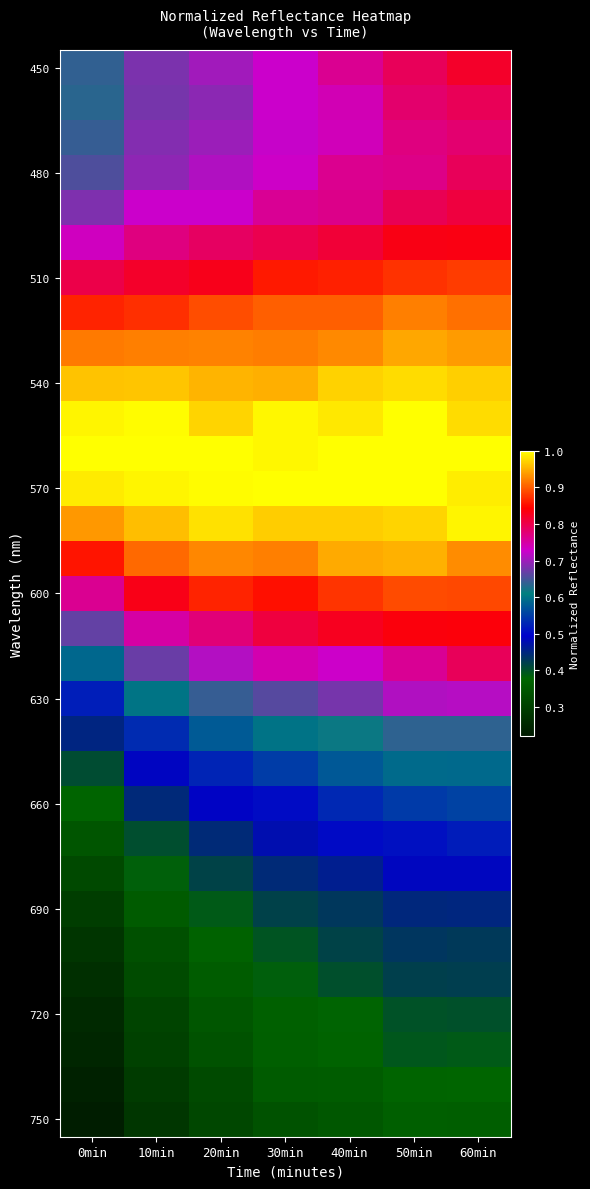

Count the number of data series in this chart.

31